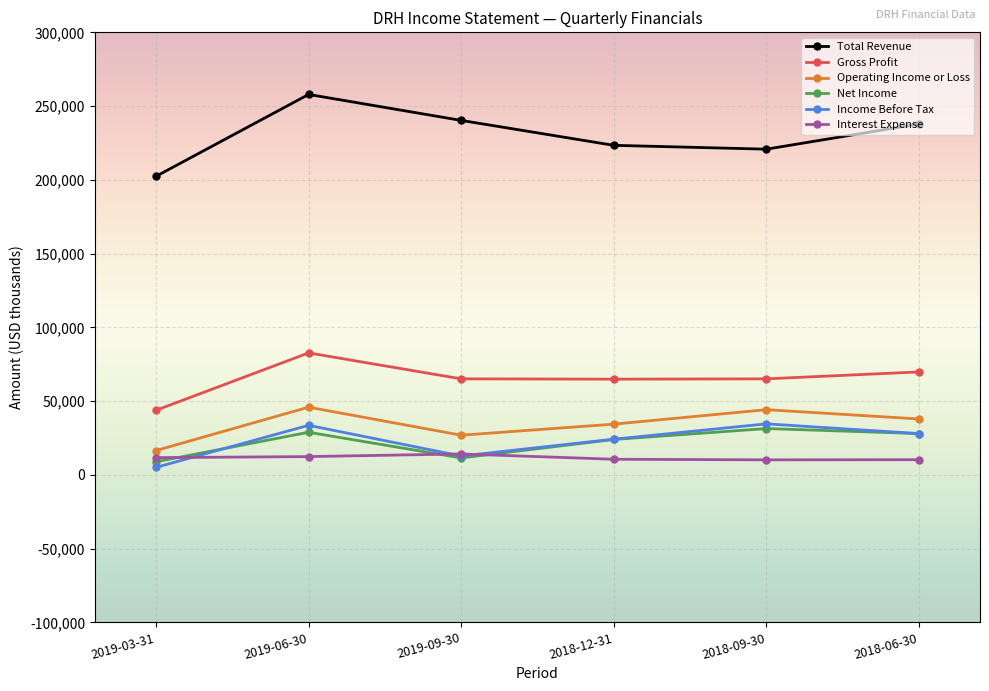

Does the chart have visible grid lines?

Yes